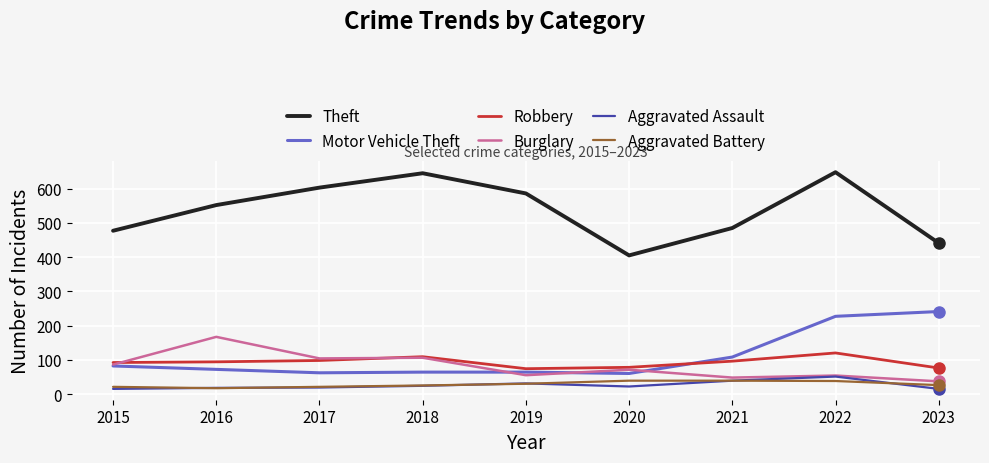

At which label does Theft reach its minimum?

2020